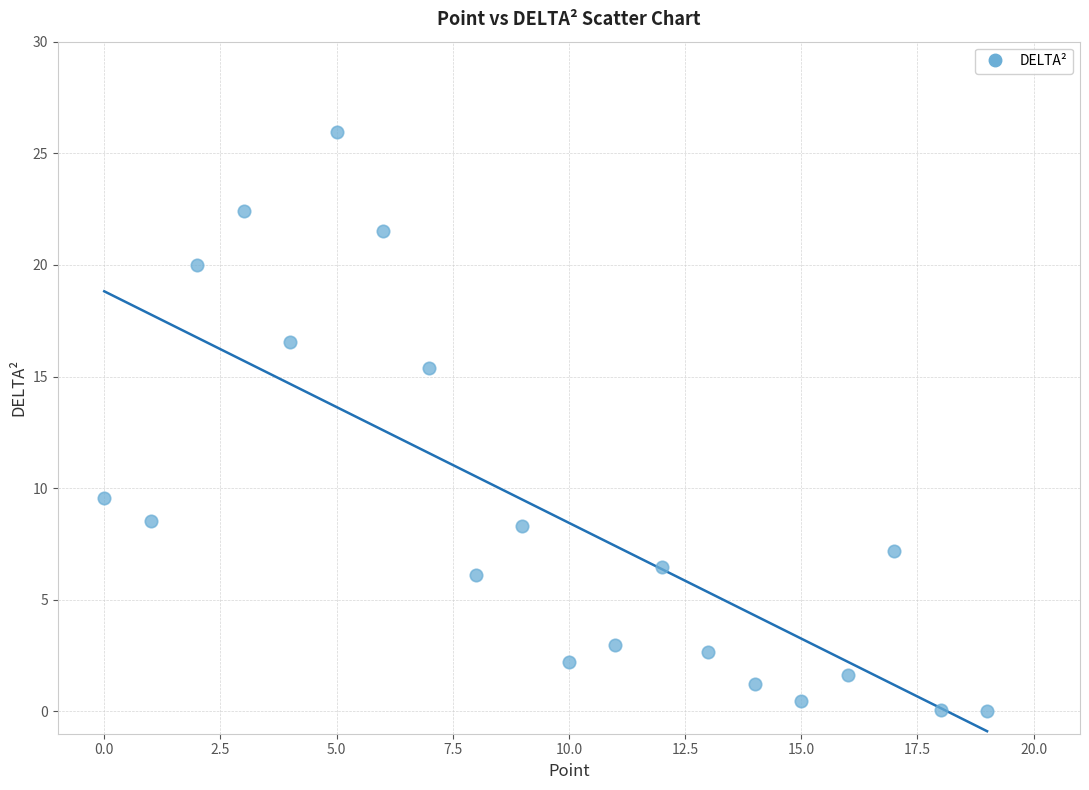

What is the range of X values (max minus min)?

19.0